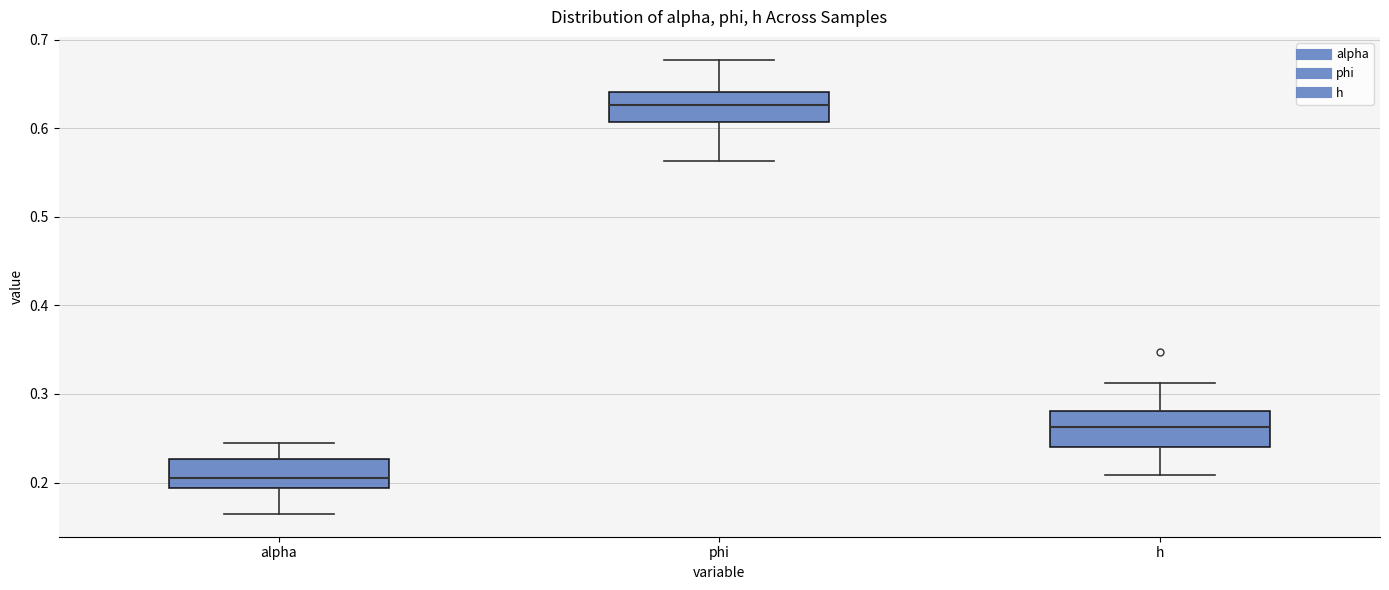

Reading left to right, transcribe this box plot: for each box, give where its median line is, the range the box spans, and where its two whiskers end, as read against the y-axis. The values are not printed on the chart, so give them approximately, as read against the axis.

alpha: median 0.21, box 0.19 to 0.23, whiskers 0.16 to 0.24
phi: median 0.63, box 0.61 to 0.64, whiskers 0.56 to 0.68
h: median 0.26, box 0.24 to 0.28, whiskers 0.21 to 0.31